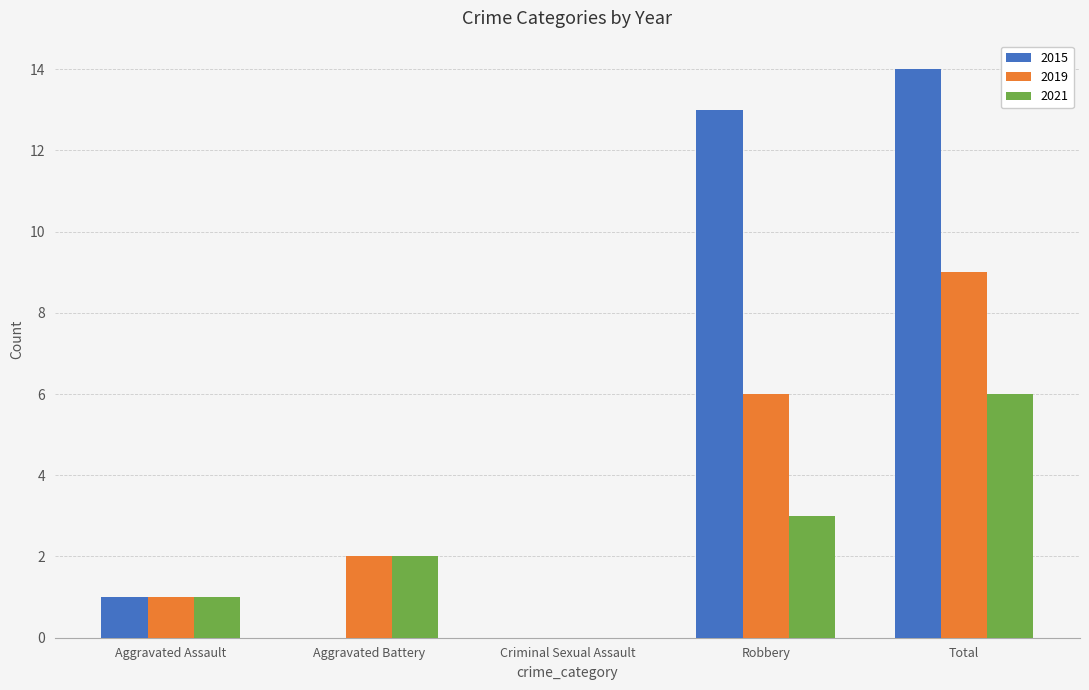

How many groups of bars are there?

5